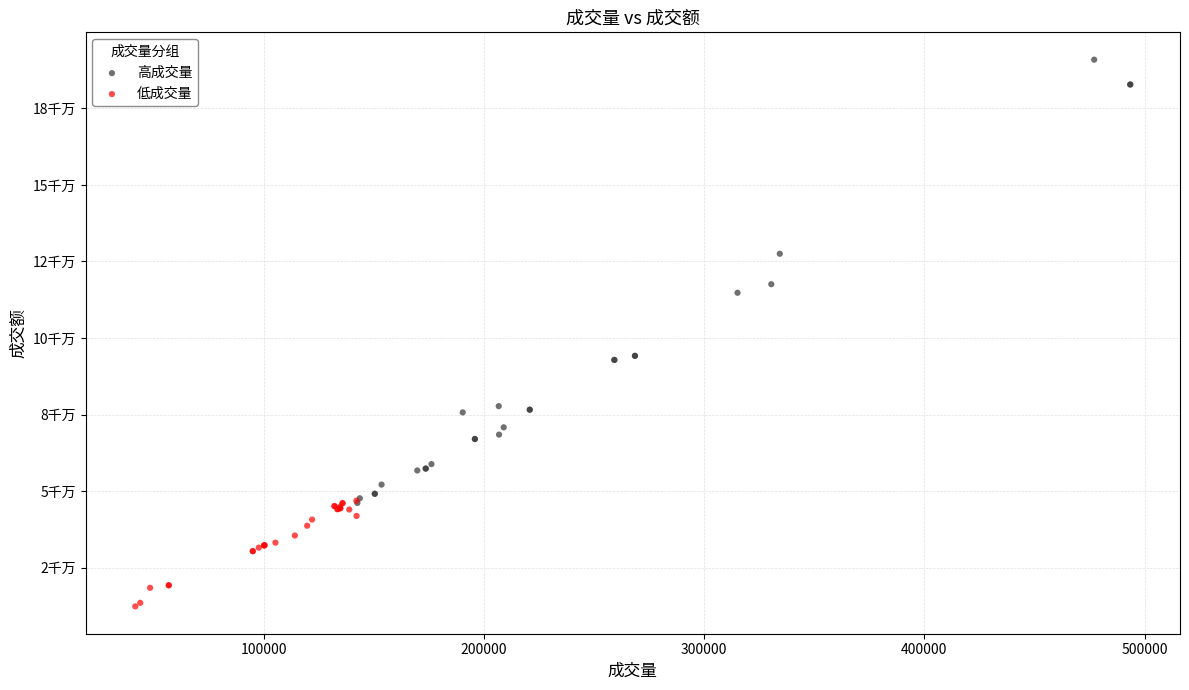

Which series contains the lowest Y value?

低成交量